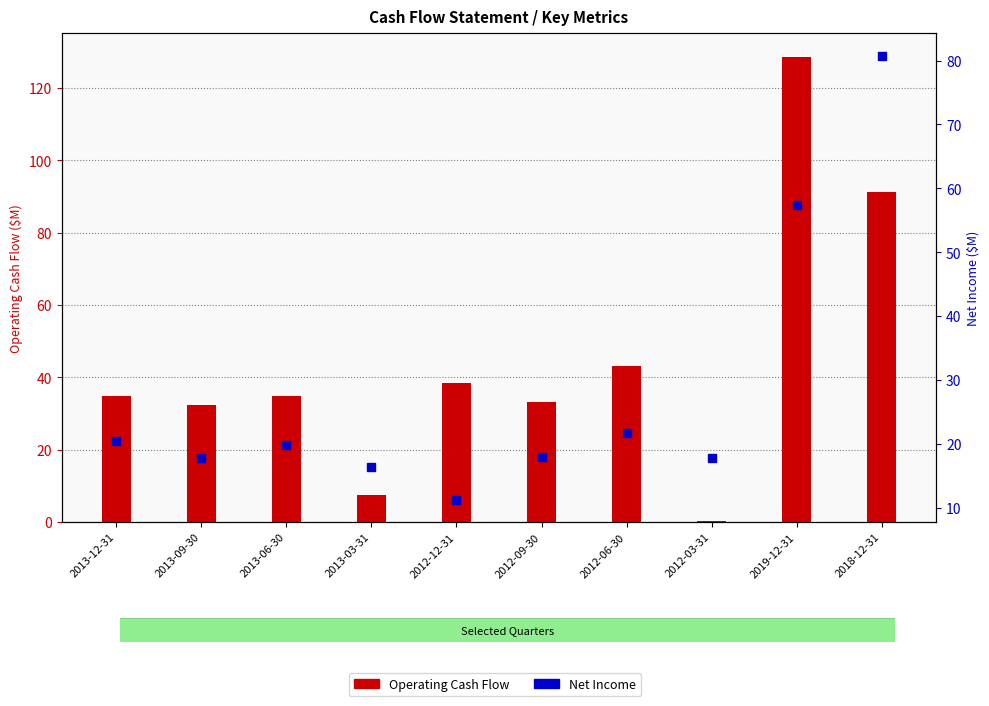

What are all the series names shown in the legend?

Operating Cash Flow (M), Net Income (M)